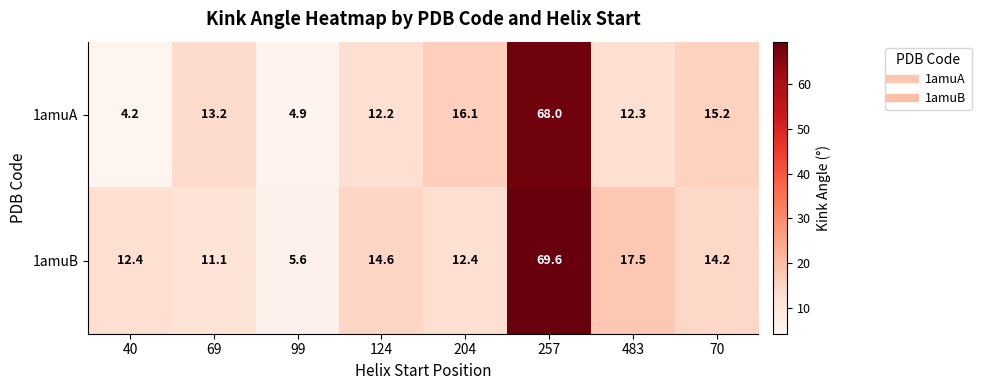

List the series in order of their peak value, lowest first.

1amuA, 1amuB